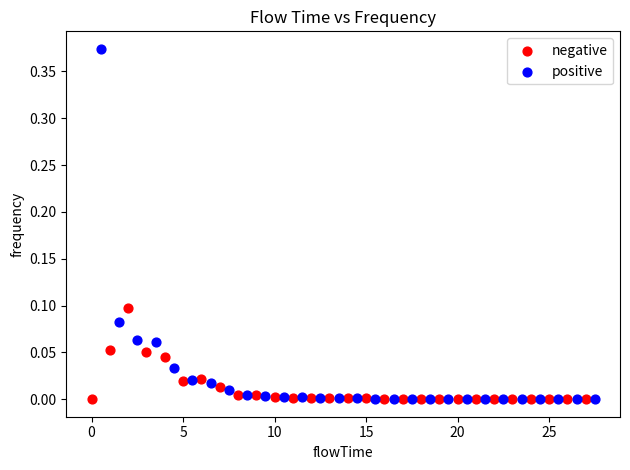

Which series contains the highest Y value?

positive